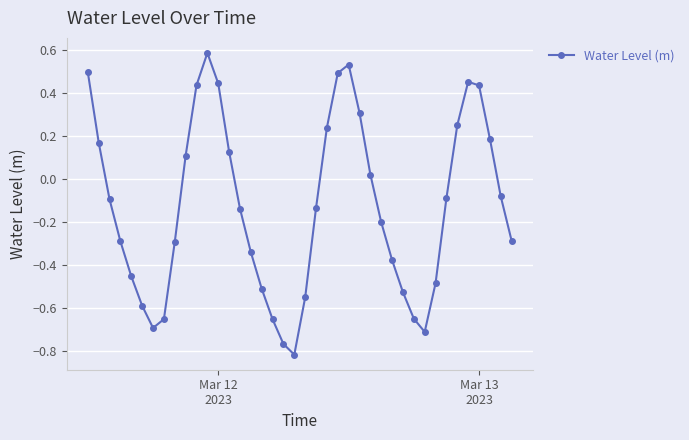

What is the greatest value displayed?

0.6